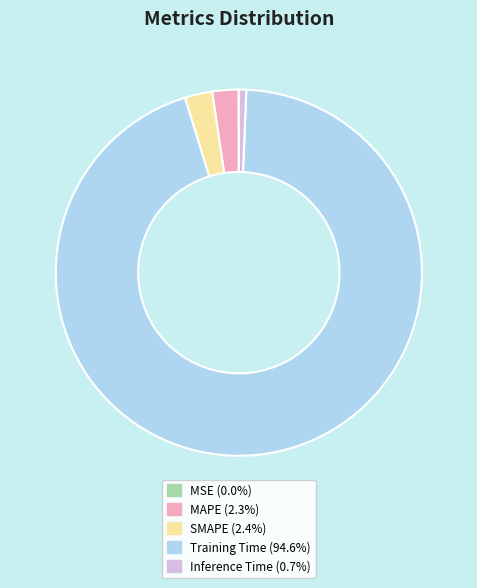

Is the sum of Inference Time and Training Time greater than half?

Yes